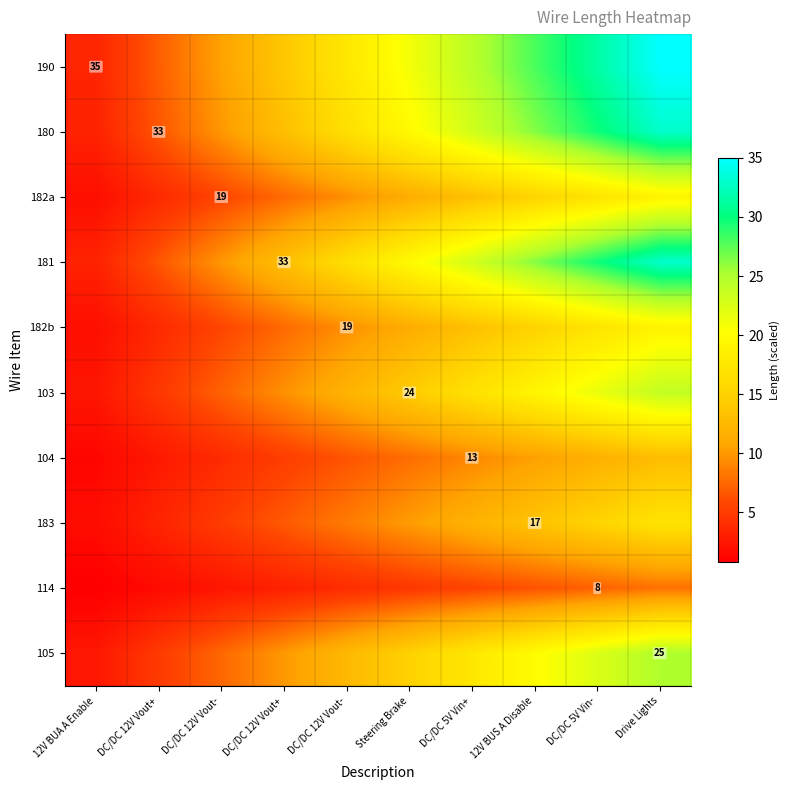

At which category is the sum across all series the highest?

Drive Lights